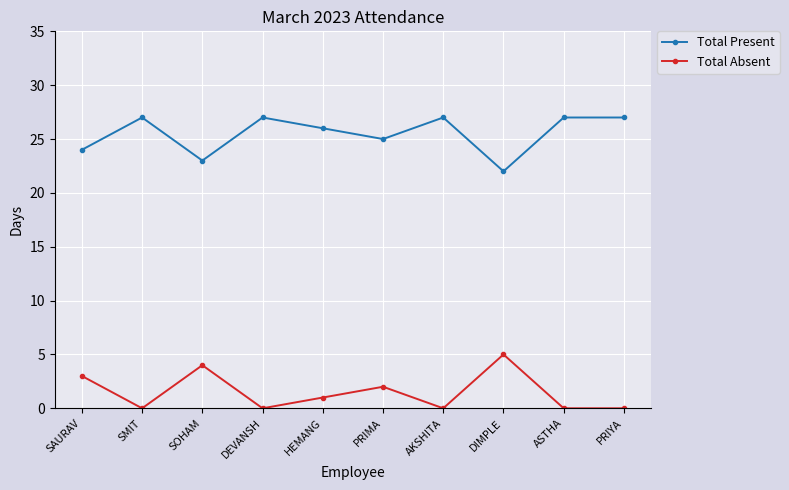

The Total Absent series shows 2 at ASTHA. True or false?

False